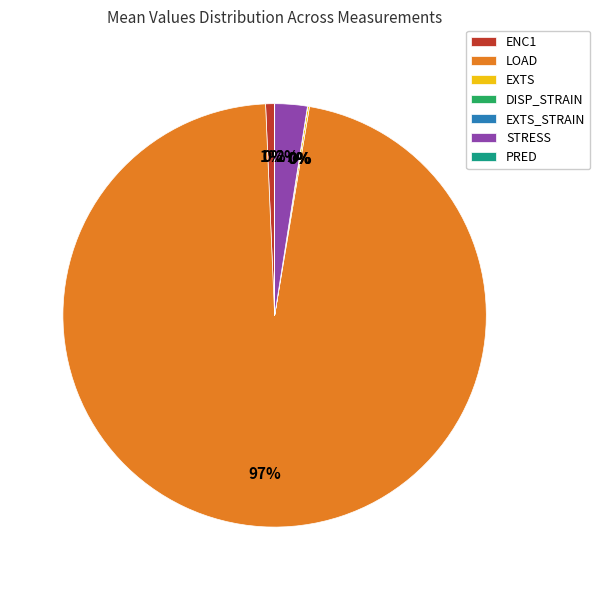

To the nearest percent, what is the average slice percentage?

14%